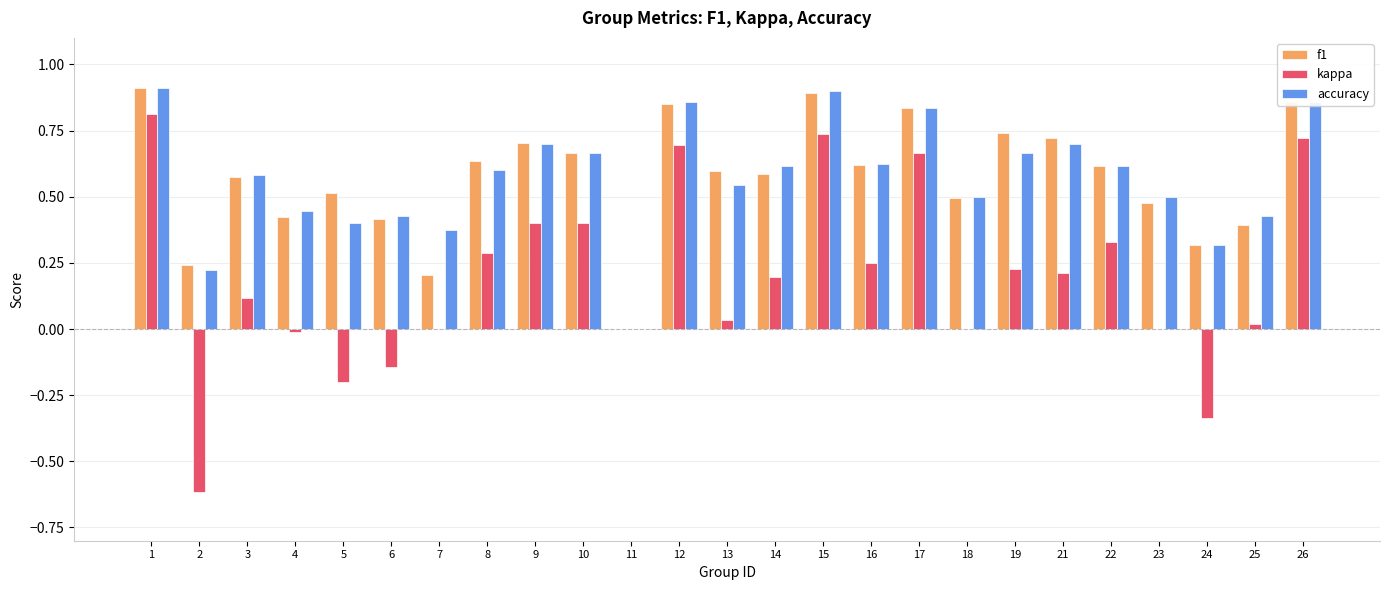

The value of accuracy at 7 is 0.4. True or false?

True